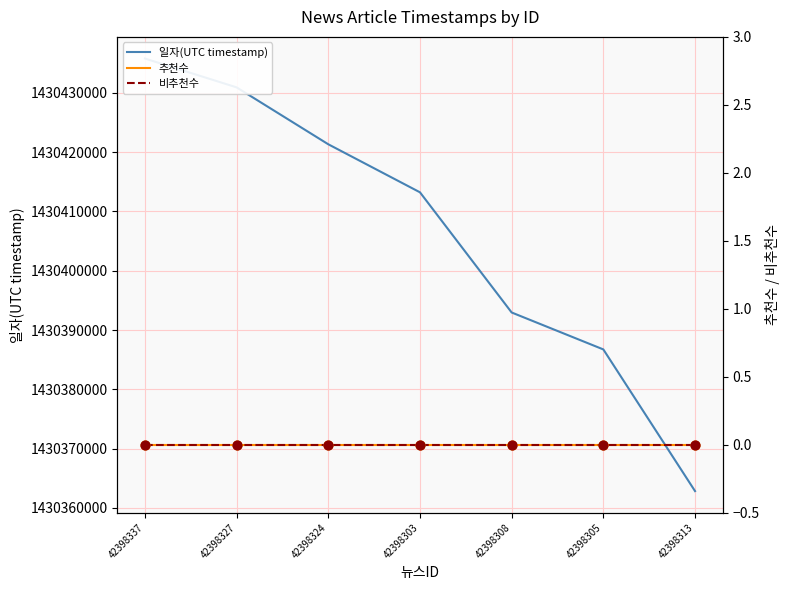

What is the total value across all series at 42398337?

1430435790